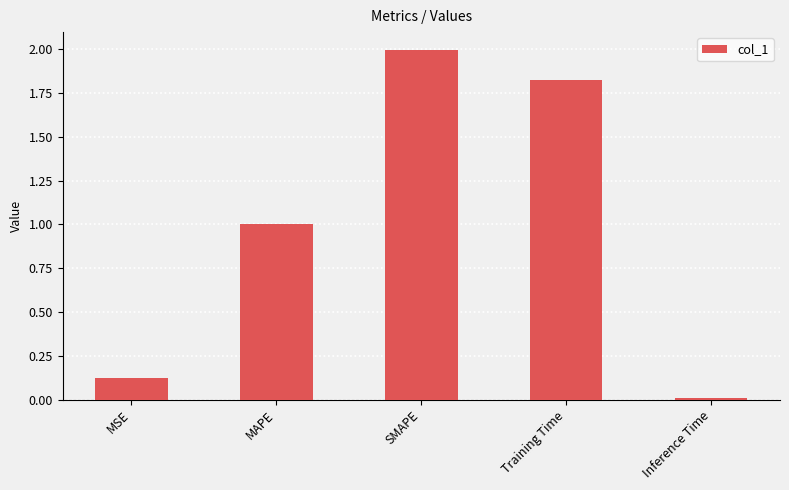

Which category has the highest value across all series?

SMAPE